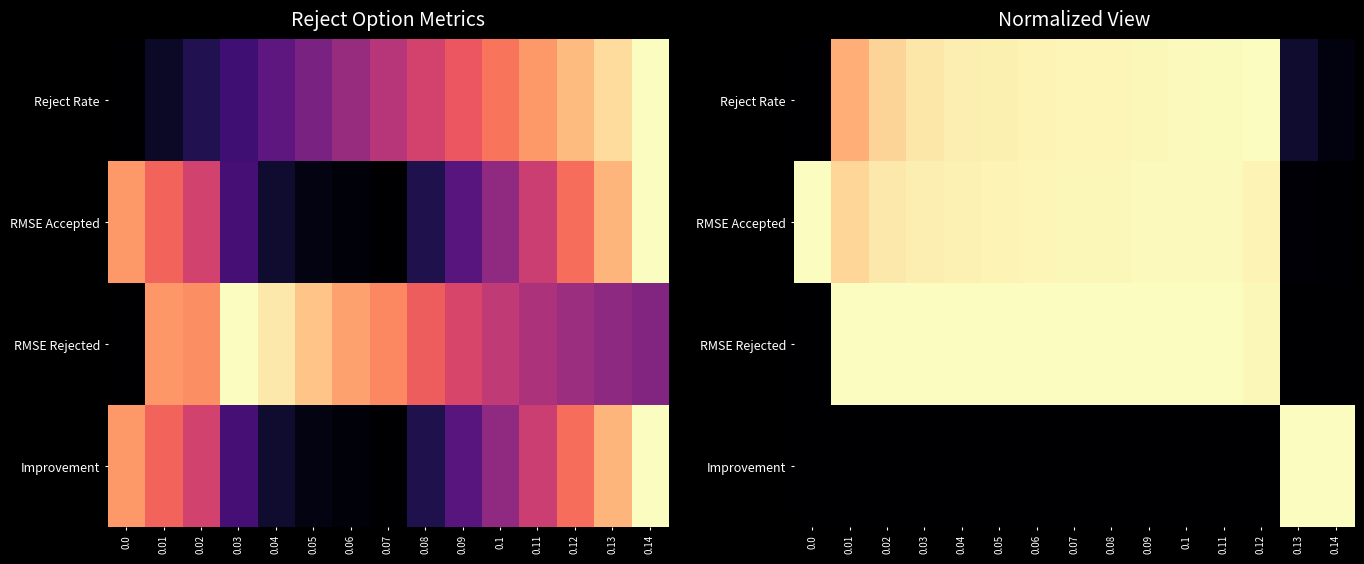

Rank the series by their maximum value, from highest to lowest.

Reject Rate, RMSE Accepted, RMSE Rejected, Improvement